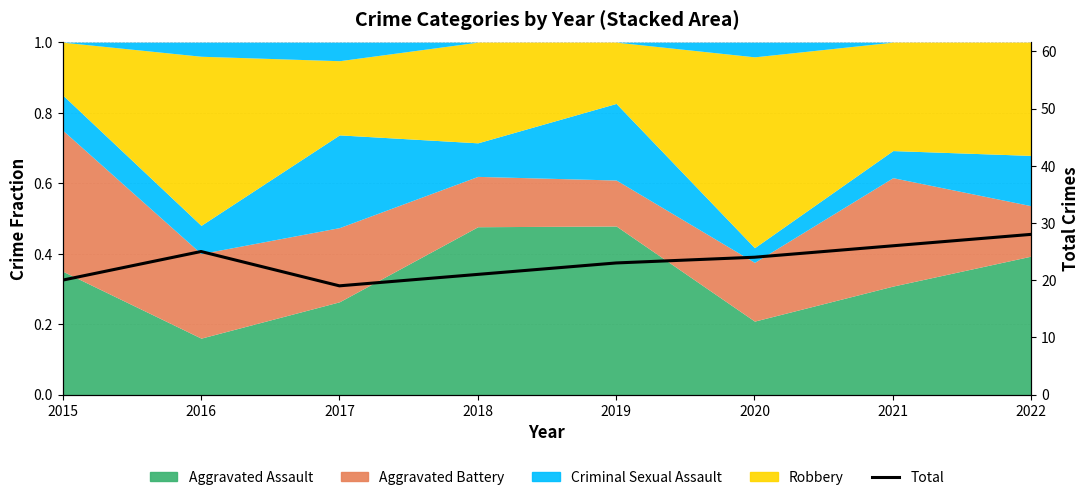

List the labels in order of value, largest first.

2022, 2021, 2016, 2020, 2019, 2018, 2015, 2017